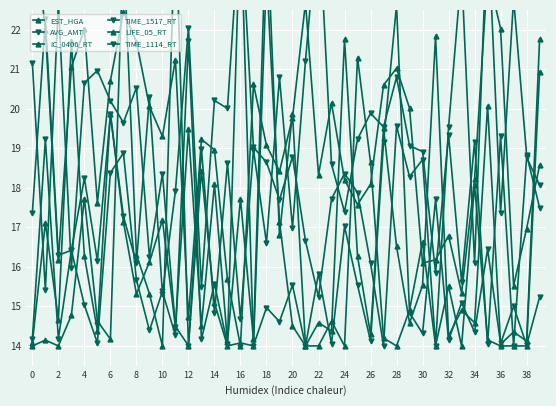

Is this an area chart (filled region under the line)?

No